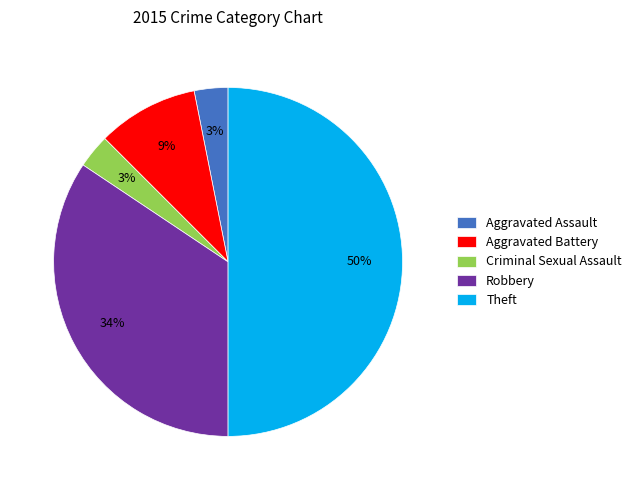

The Aggravated Battery slice represents 9% of the pie. True or false?

True